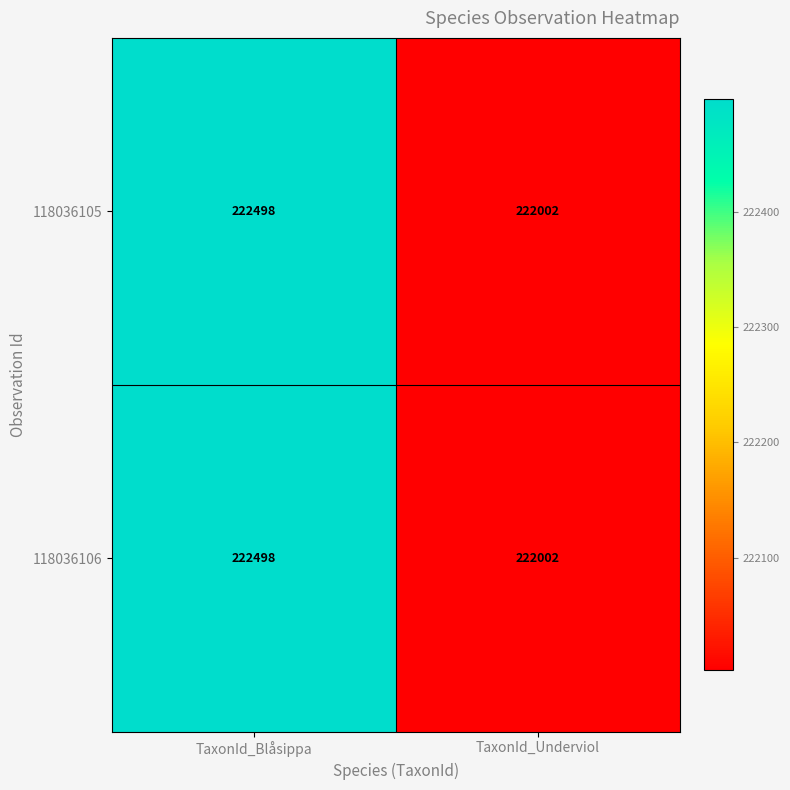

Reading left to right, list all the values displayed in this chart.

118036105: 222498	222002
118036106: 222498	222002